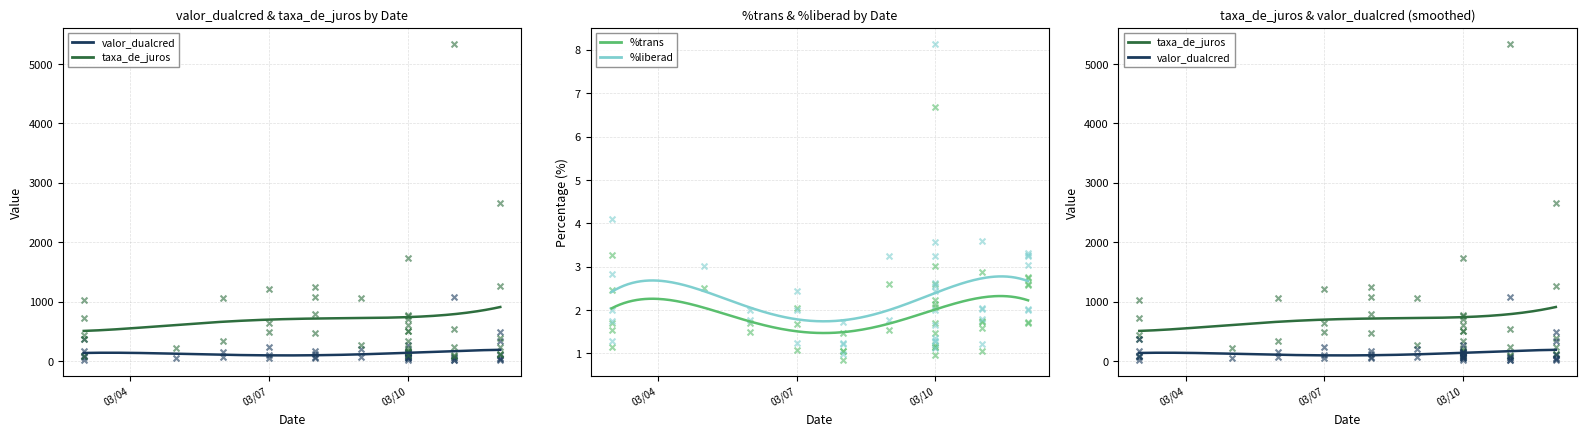

At how many categories does at least one series exceed 4276?

1